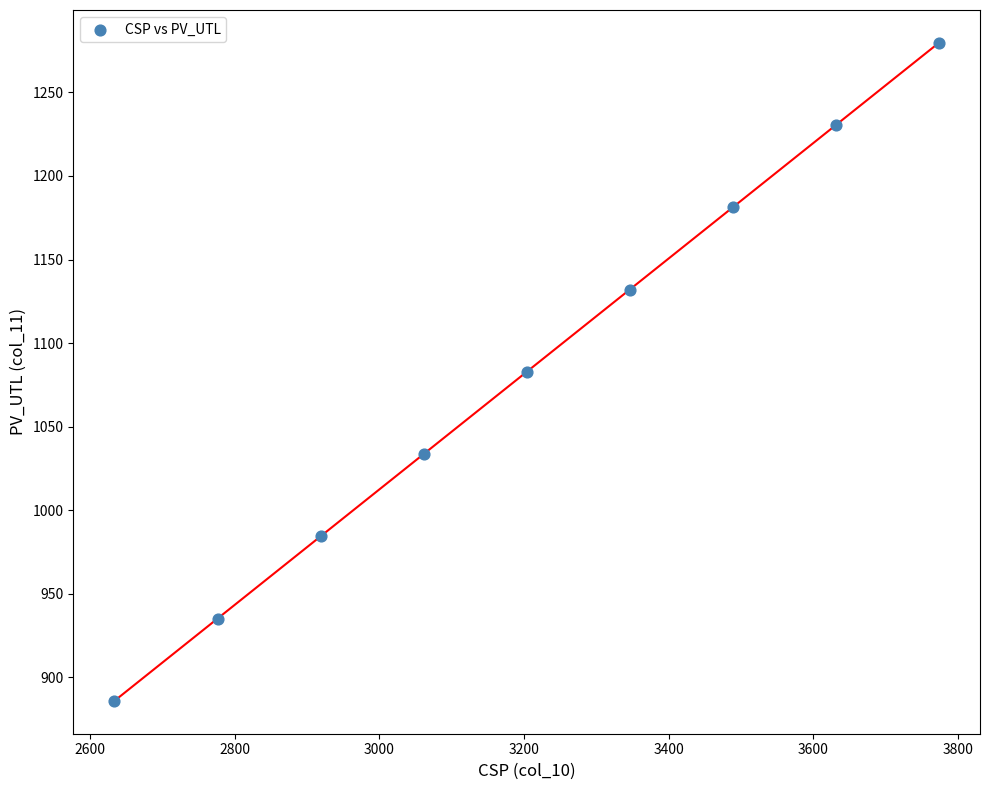

What is the average X value?

3203.6